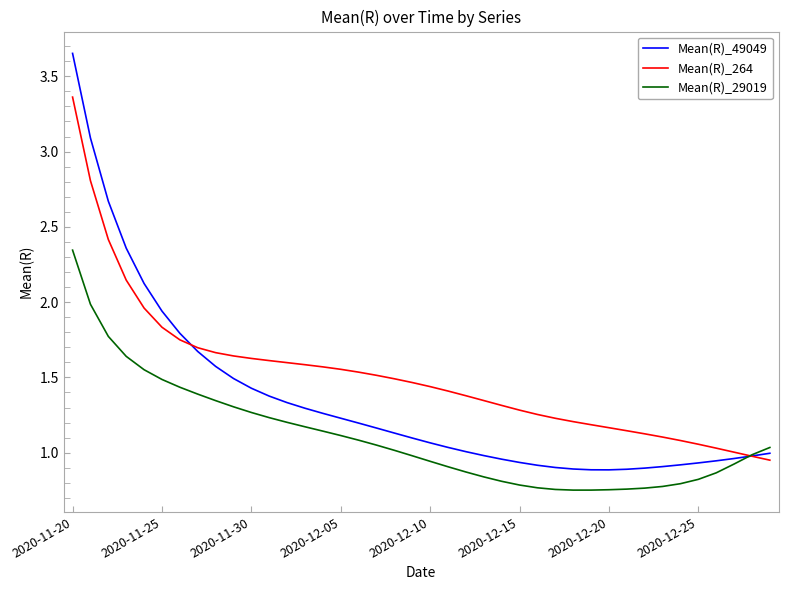

Rank the series by their maximum value, from lowest to highest.

Mean(R)_29019, Mean(R)_264, Mean(R)_49049